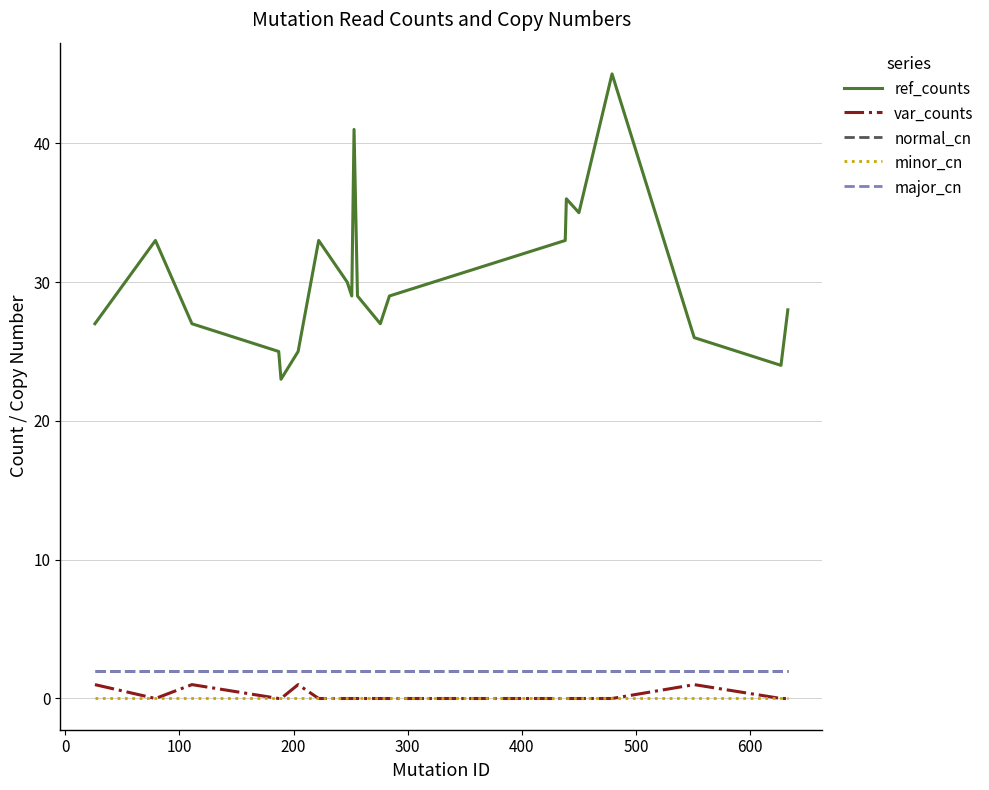

List the series in order of their peak value, lowest first.

minor_cn, var_counts, normal_cn, major_cn, ref_counts